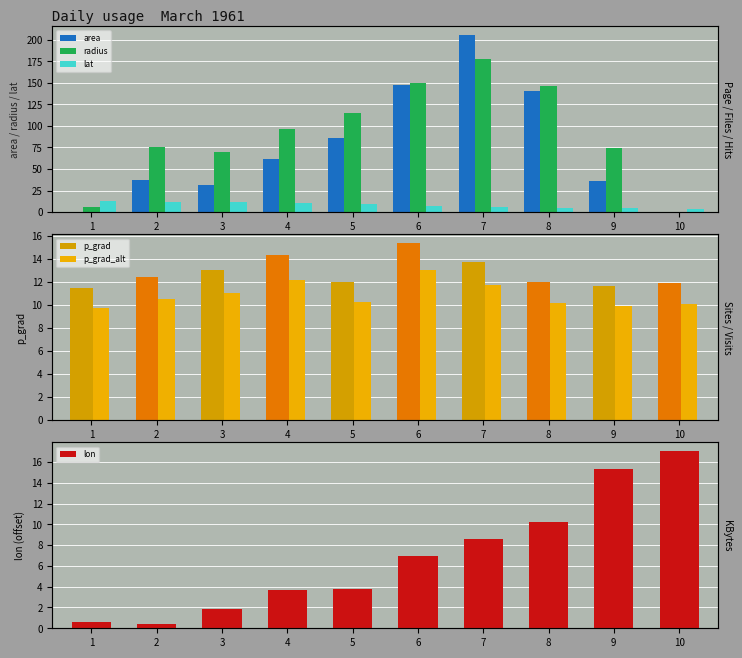

Which has a higher value, 10 or 5?

5